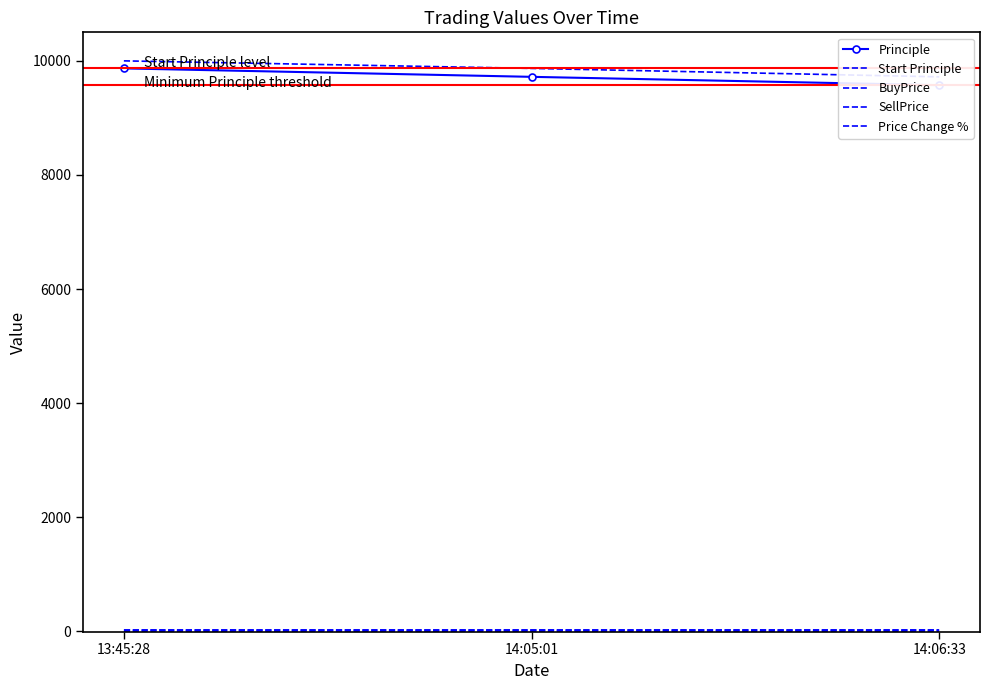

What are all the series names shown in the legend?

Principle, Start Principle, BuyPrice, SellPrice, Price Change %